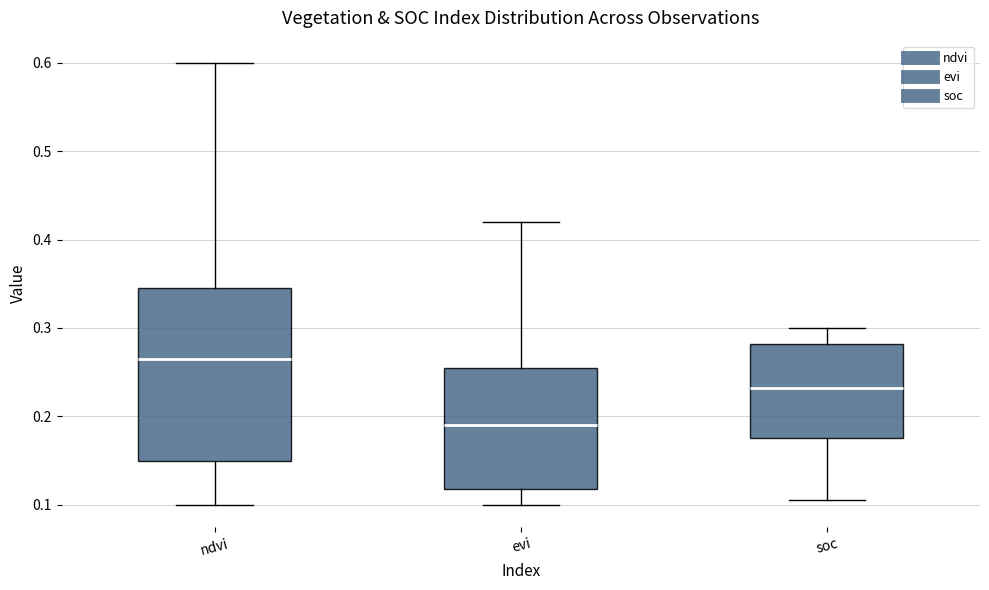

Reading left to right, read every box against the y-axis: the position of its median line, the range the box covers, and the ends of its whiskers. The values are not printed on the chart, so give them approximately, as read against the axis.

ndvi: median 0.27, box 0.15 to 0.35, whiskers 0.10 to 0.60
evi: median 0.19, box 0.12 to 0.26, whiskers 0.10 to 0.42
soc: median 0.23, box 0.18 to 0.28, whiskers 0.11 to 0.30